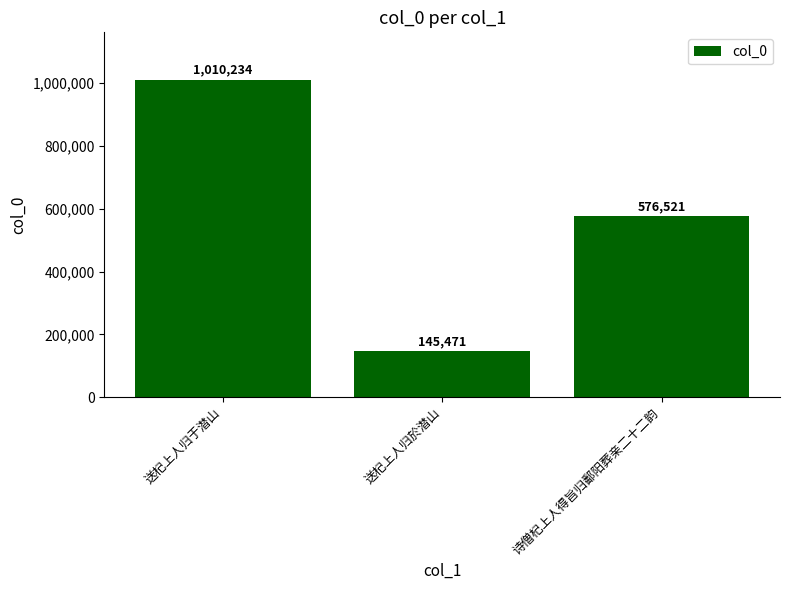

List the labels in order of value, smallest first.

送杞上人归於潜山, 诗僧杞上人得旨归鄱阳葬亲二十二韵, 送杞上人归于潜山